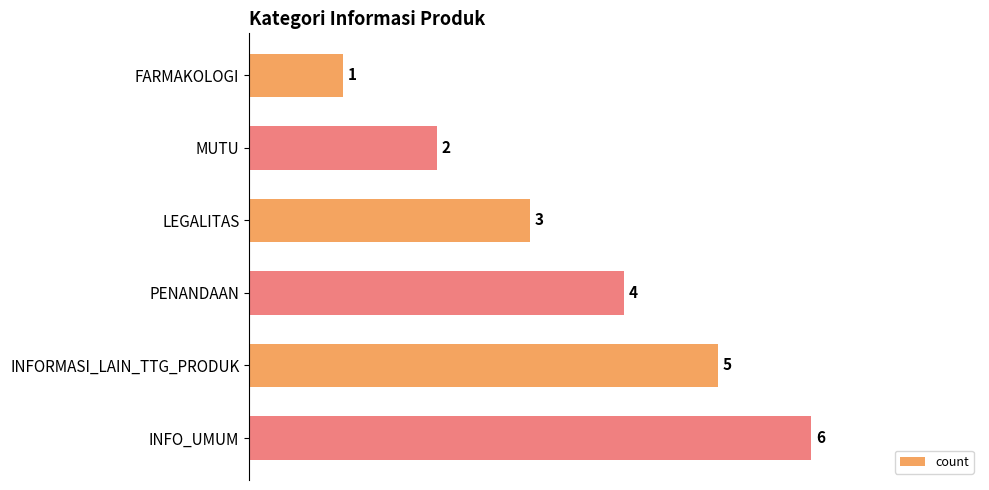

What is the smallest value displayed?

1